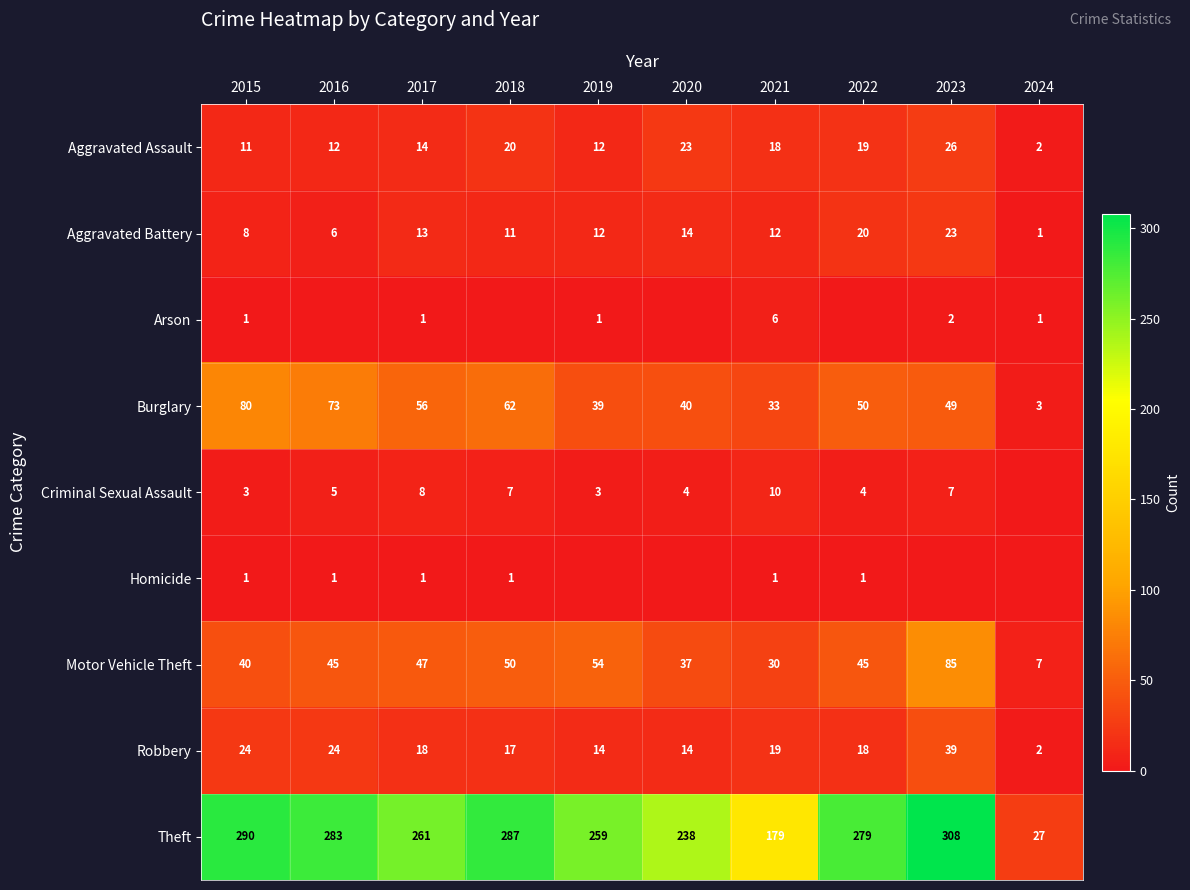

What is the sum of all Theft values?

2411